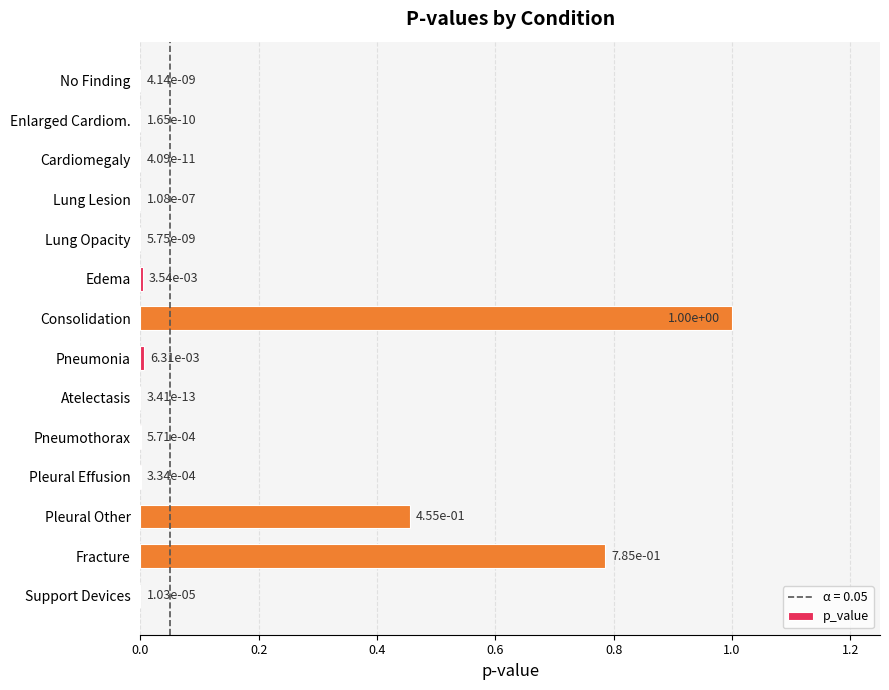

What is the sum of all values?

2.3